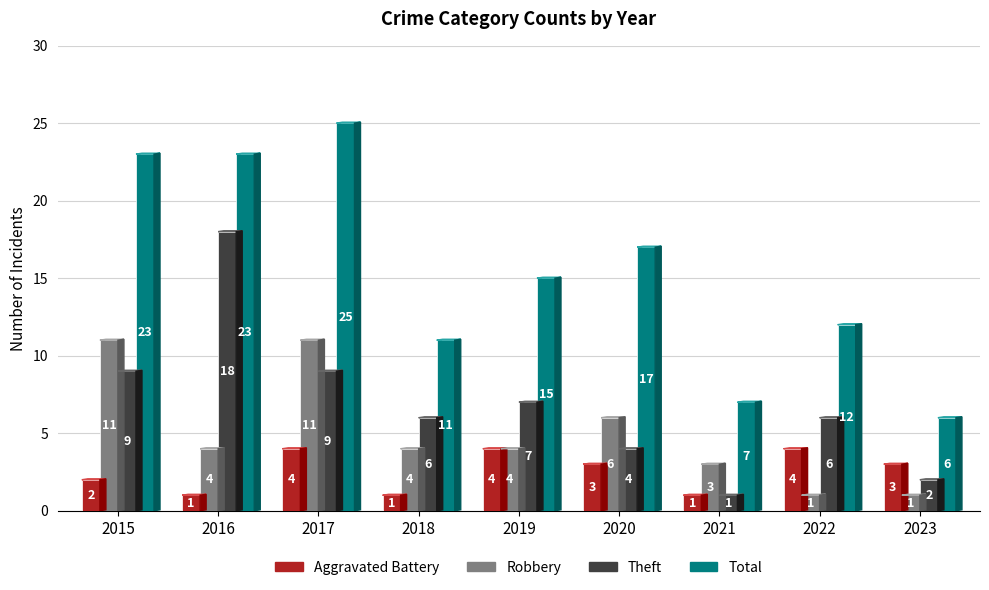

Reading right to left, what are all the values shown in this chart?

Aggravated Battery: 2023=3	2022=4	2021=1	2020=3	2019=4	2018=1	2017=4	2016=1	2015=2
Robbery: 2023=1	2022=1	2021=3	2020=6	2019=4	2018=4	2017=11	2016=4	2015=11
Theft: 2023=2	2022=6	2021=1	2020=4	2019=7	2018=6	2017=9	2016=18	2015=9
Total: 2023=6	2022=12	2021=7	2020=17	2019=15	2018=11	2017=25	2016=23	2015=23